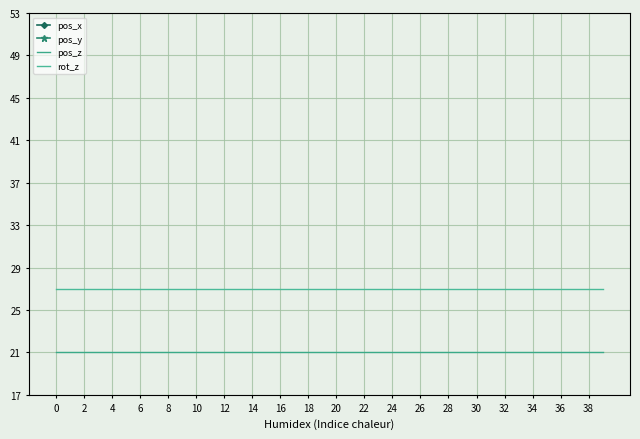

True or false: pos_x has a value of 39.8 at 21.

False